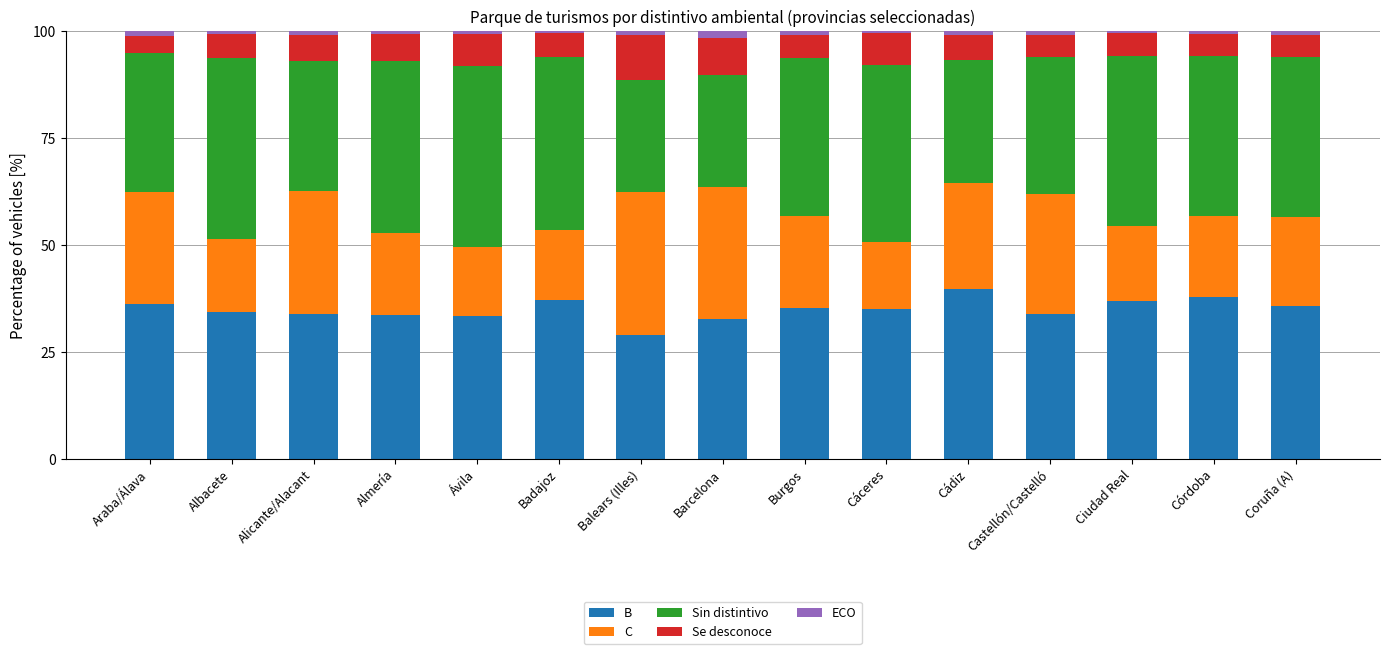

What is the sum of all B values?

524.7